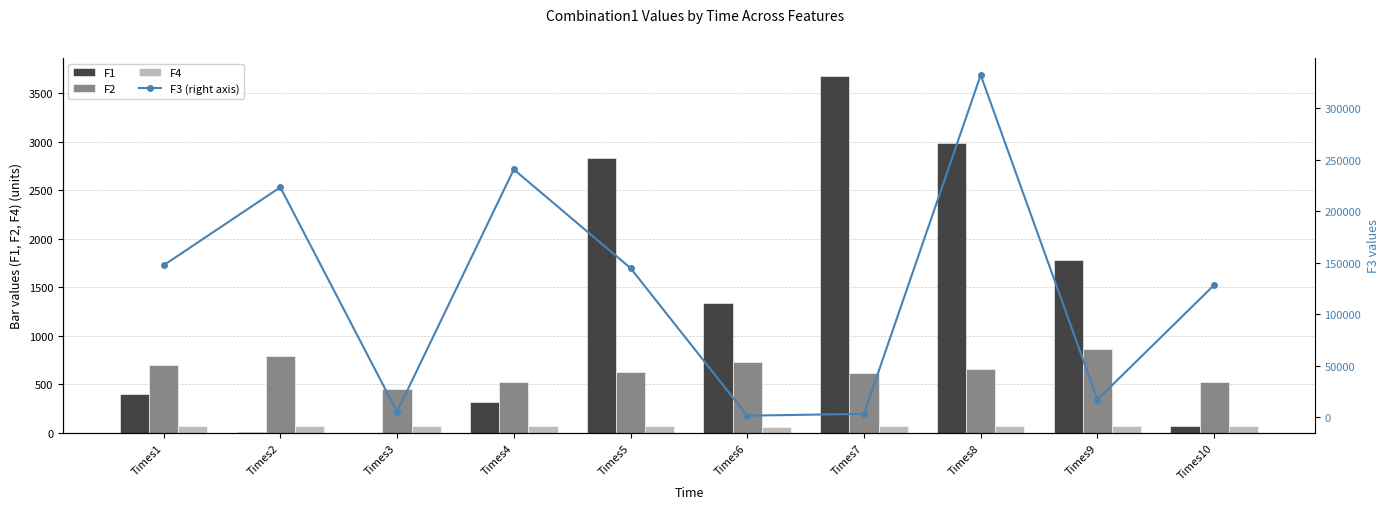

What is the total value across all series at Times8?

335947.7